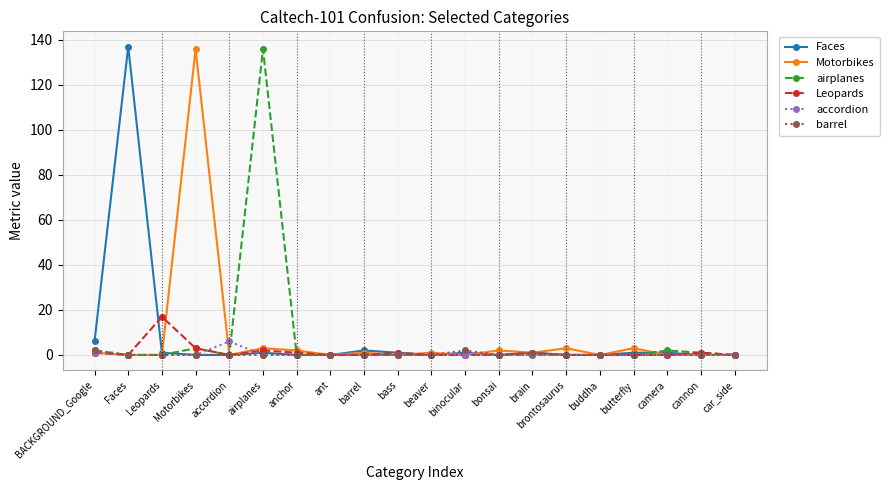

At which category does airplanes reach its first local peak?

Motorbikes